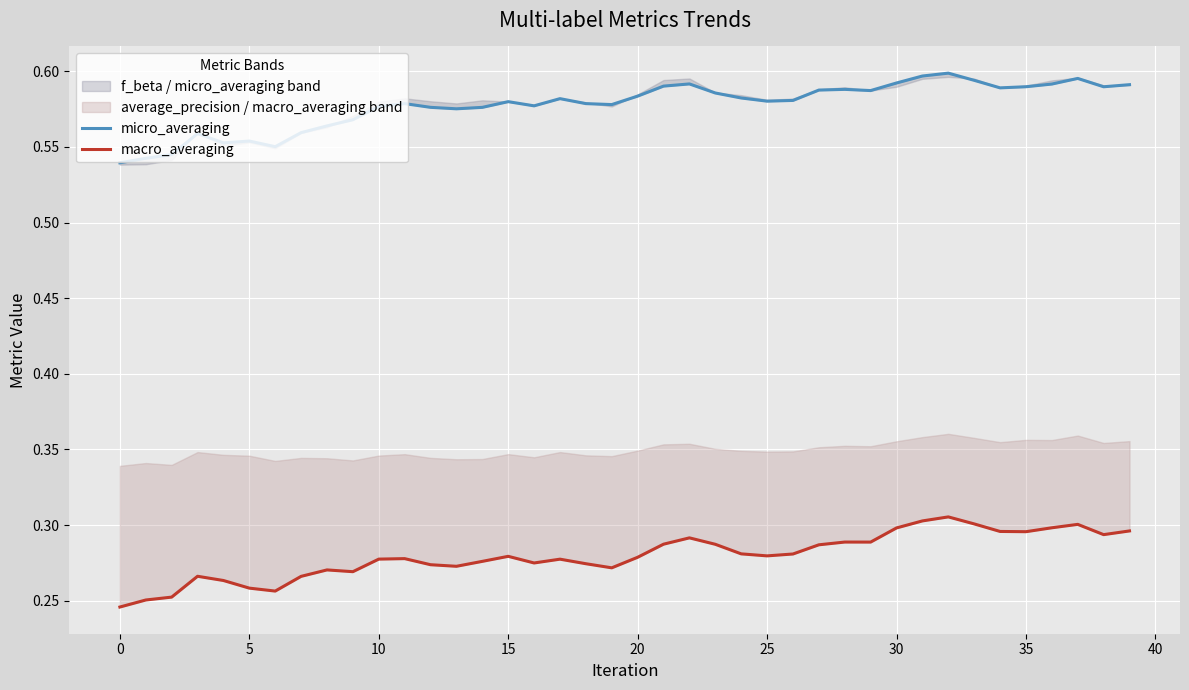

Between 13 and 40, which is larger?

13